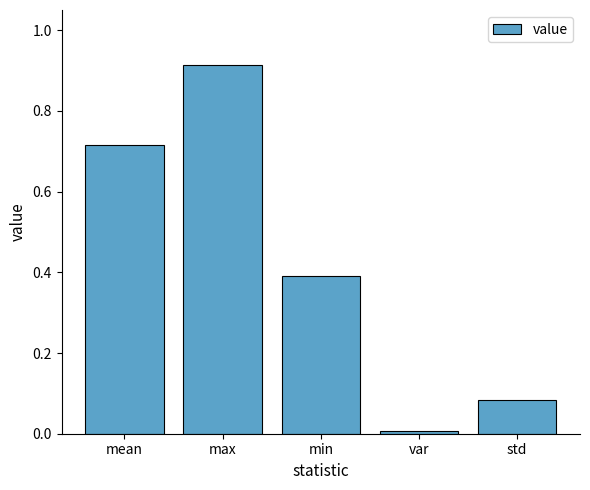

The chart shows a value of 0.4 at min. True or false?

True